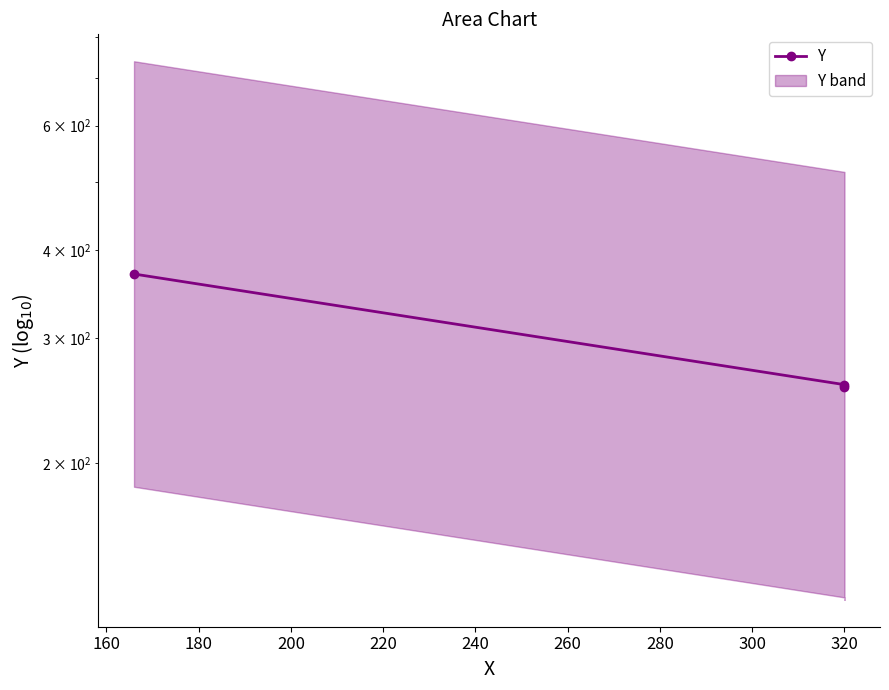

Does the chart display data point markers on the line(s)?

Yes